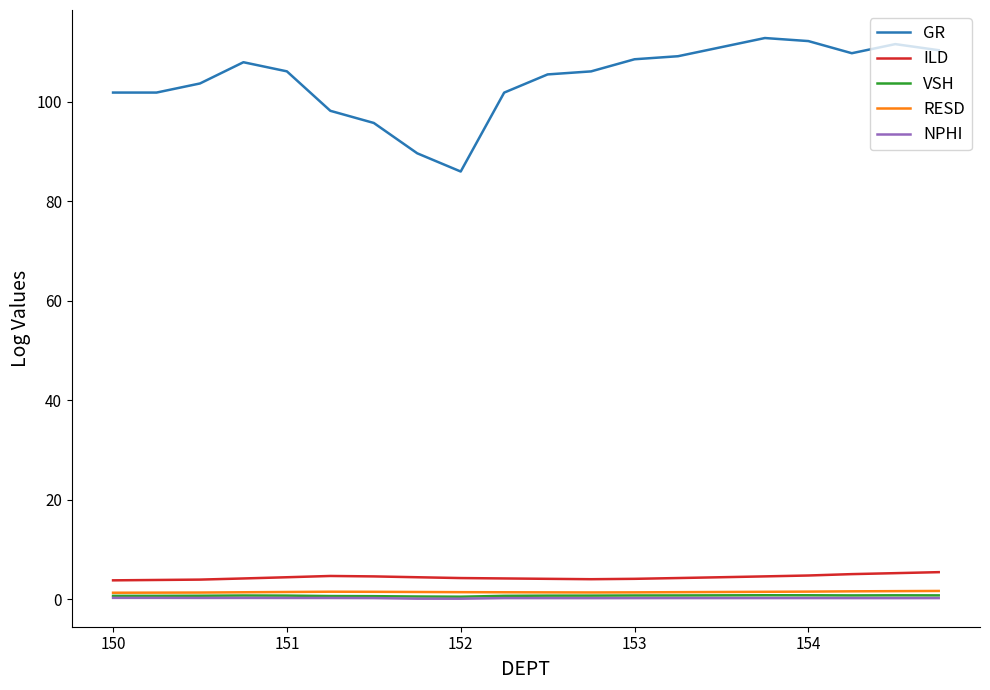

True or false: VSH has more than 2 interior local peaks.

True